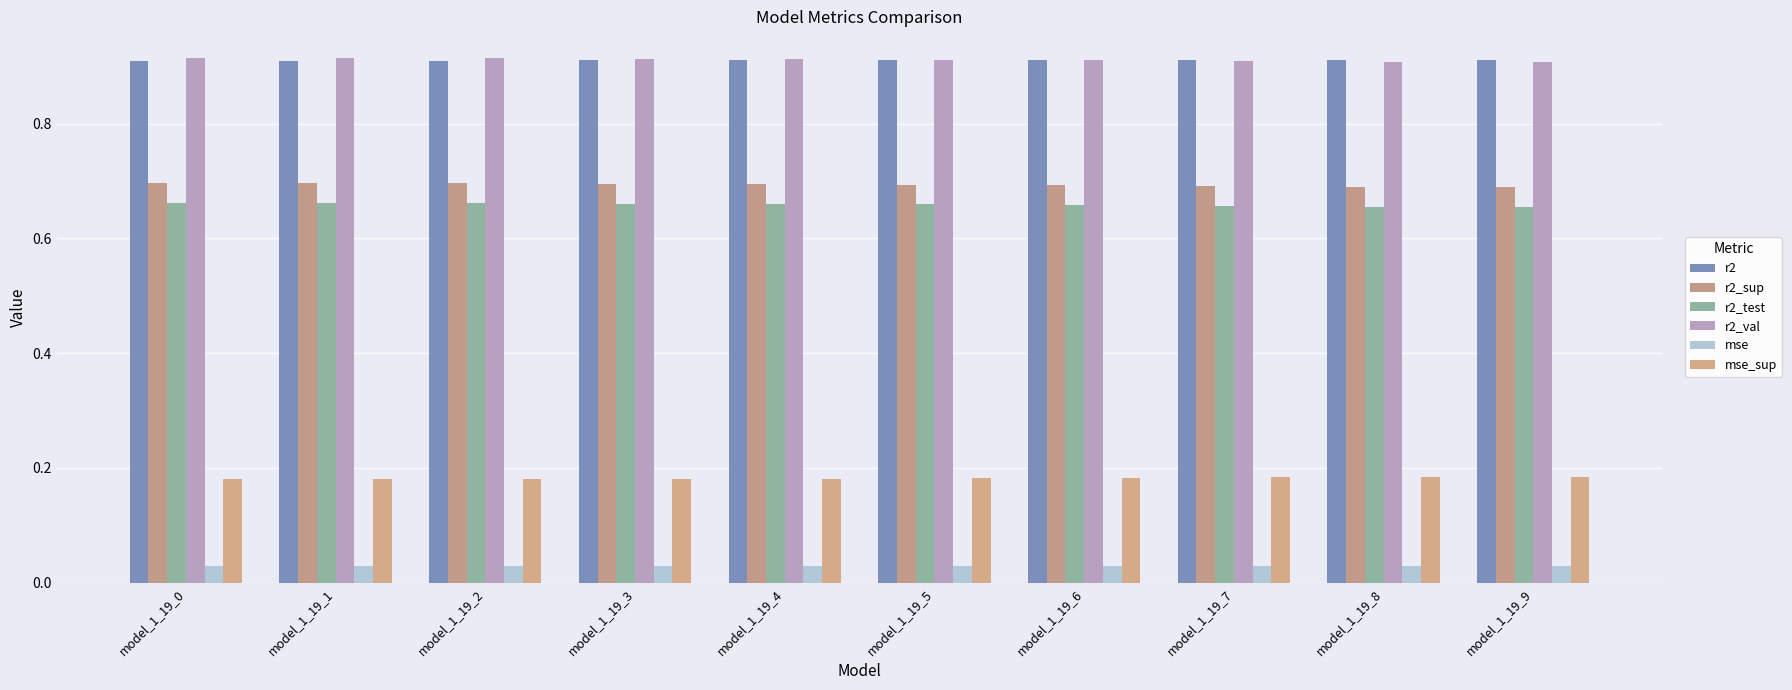

What is the sum of all mse_sup values?

1.8